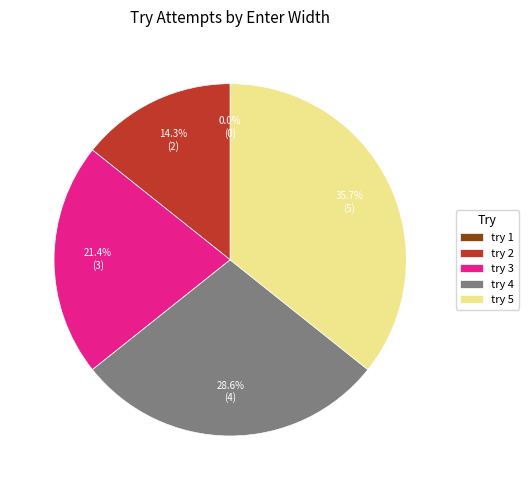

Between try 3 and try 4, which is larger?

try 4